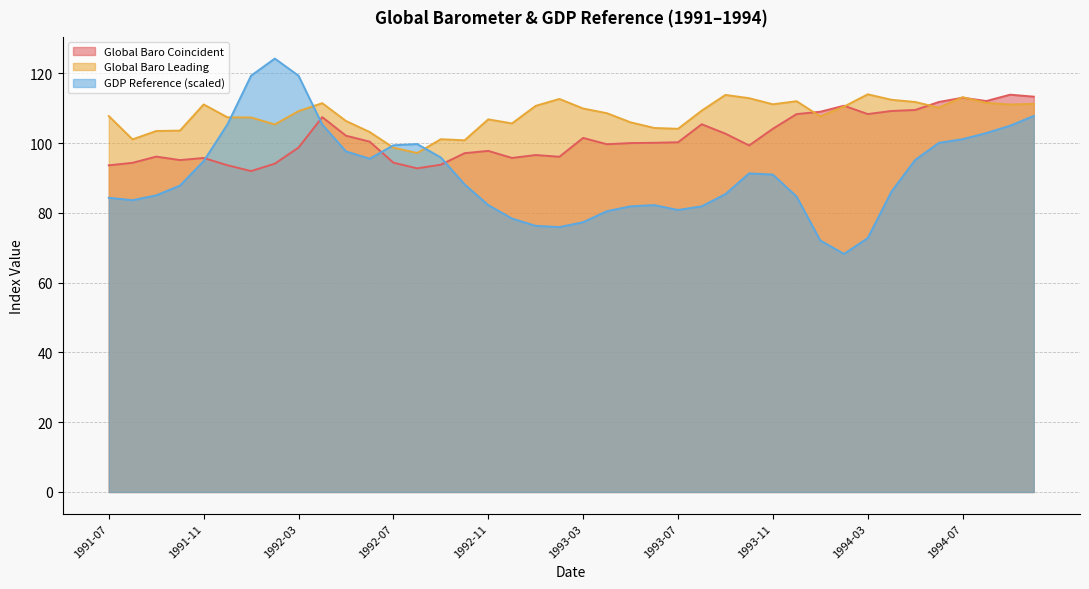

How many data points does each series have?

40